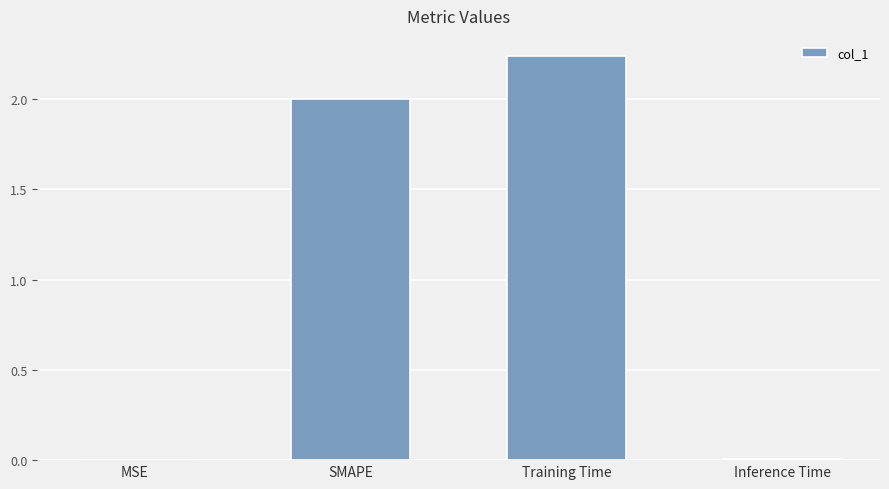

What is the ratio of the value at SMAPE to the value at Training Time?

0.9